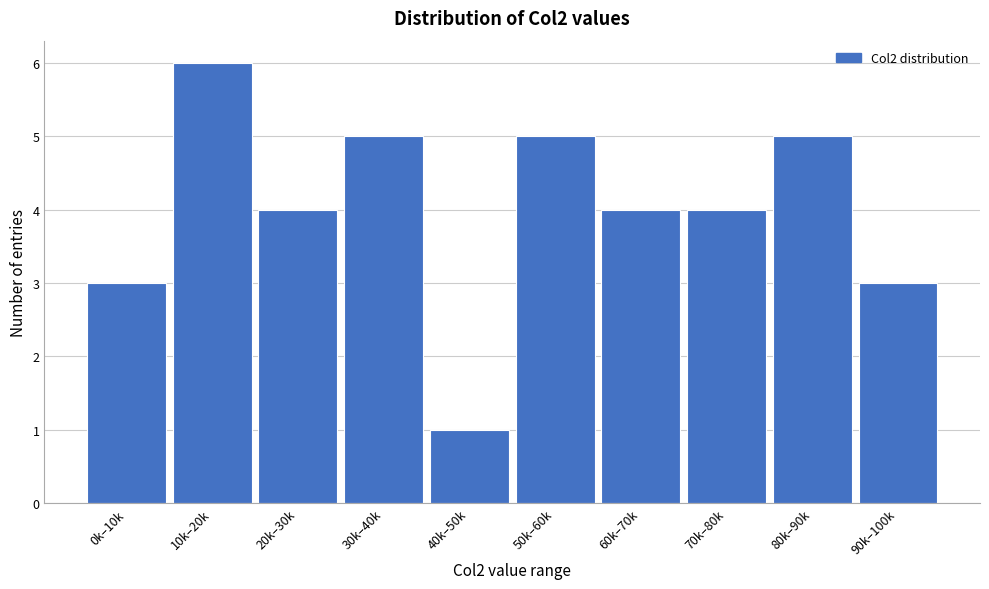

Reading right to left, transcribe all the data shown in this chart.

90k–100k=3	80k–90k=5	70k–80k=4	60k–70k=4	50k–60k=5	40k–50k=1	30k–40k=5	20k–30k=4	10k–20k=6	0k–10k=3